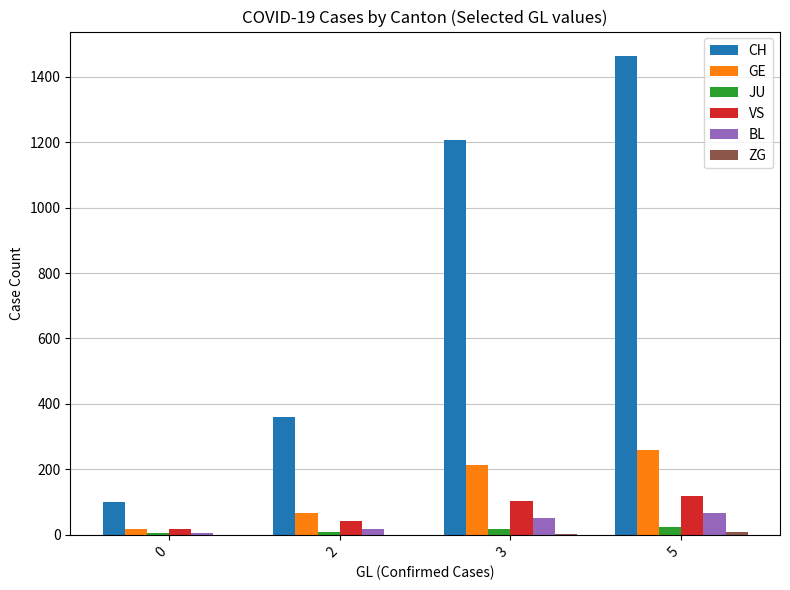

How many VS values are between 41 and 118?

3